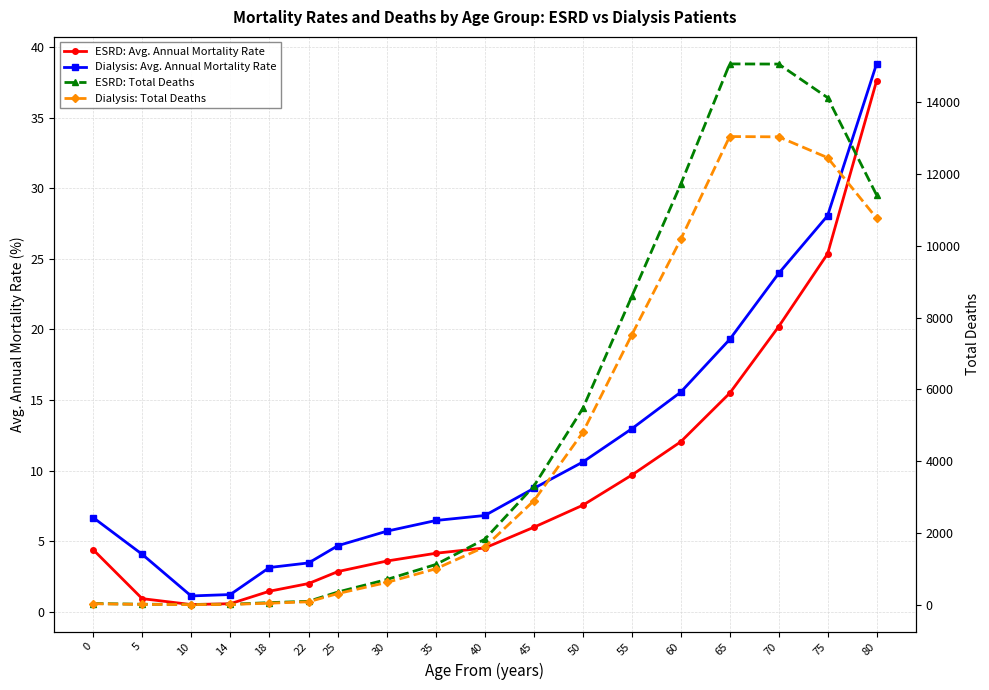

What is the total value across all series at 80?

22258.4